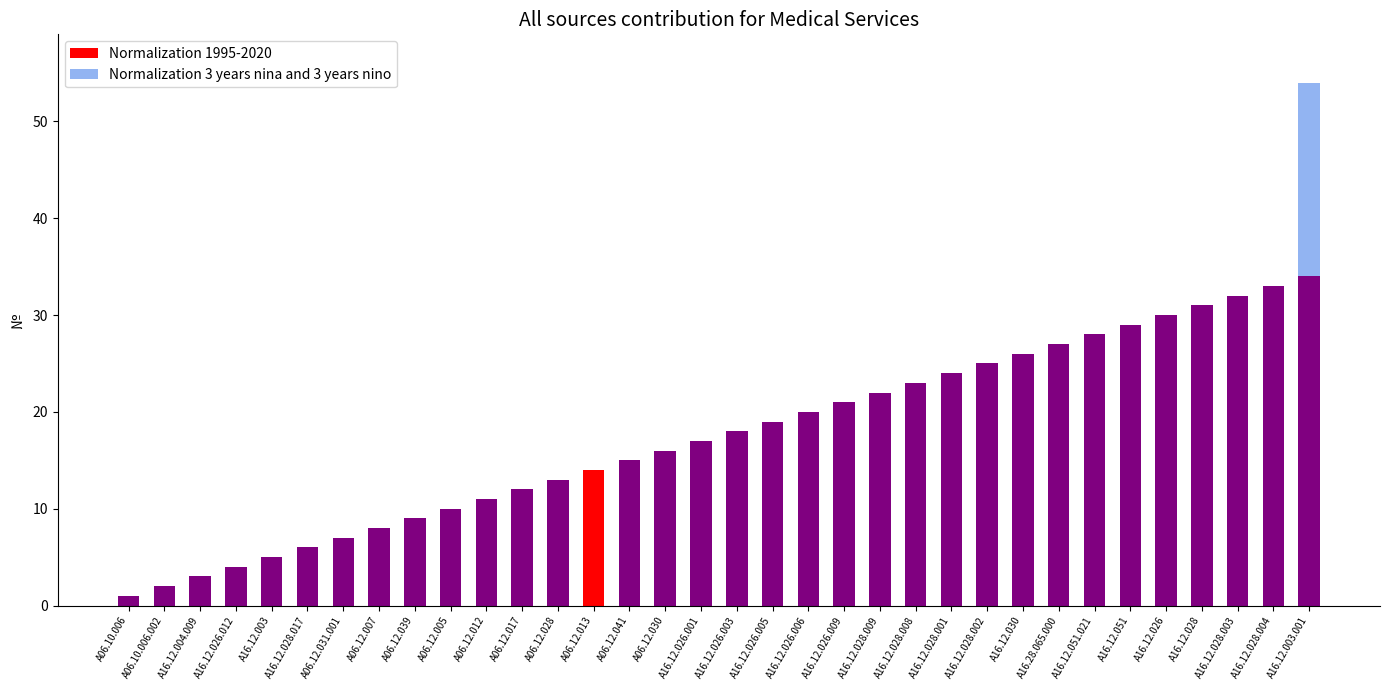

Reading left to right, list all the values displayed in this chart.

Normalization 1995-2020: 0	0	0	0	0	0	0	0	0	0	0	0	0	14	0	0	0	0	0	0	0	0	0	0	0	0	0	0	0	0	0	0	0	0
Normalization 3 years nina and 3 years nino: 0	0	0	0	0	0	0	0	0	0	0	0	0	0	0	0	0	0	0	0	0	0	0	0	0	0	0	0	0	0	0	0	0	20